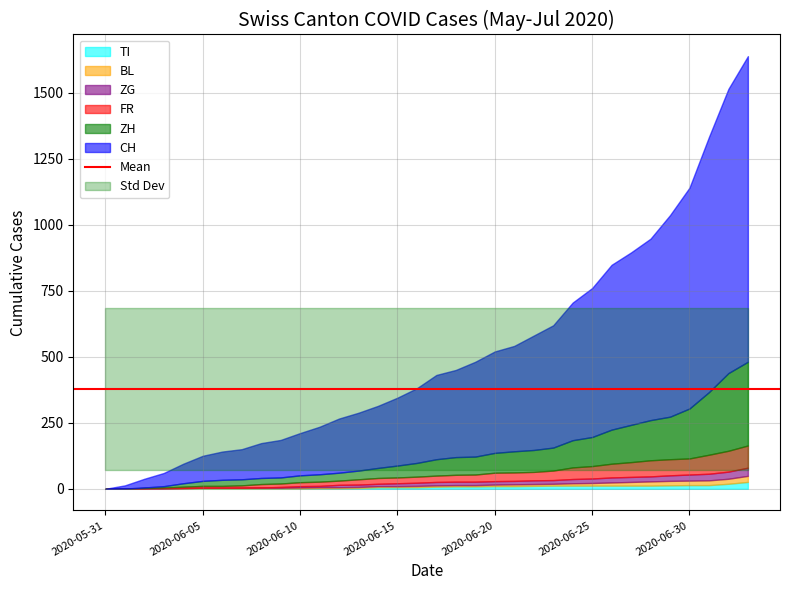

What is the average value of the ZG series?

11